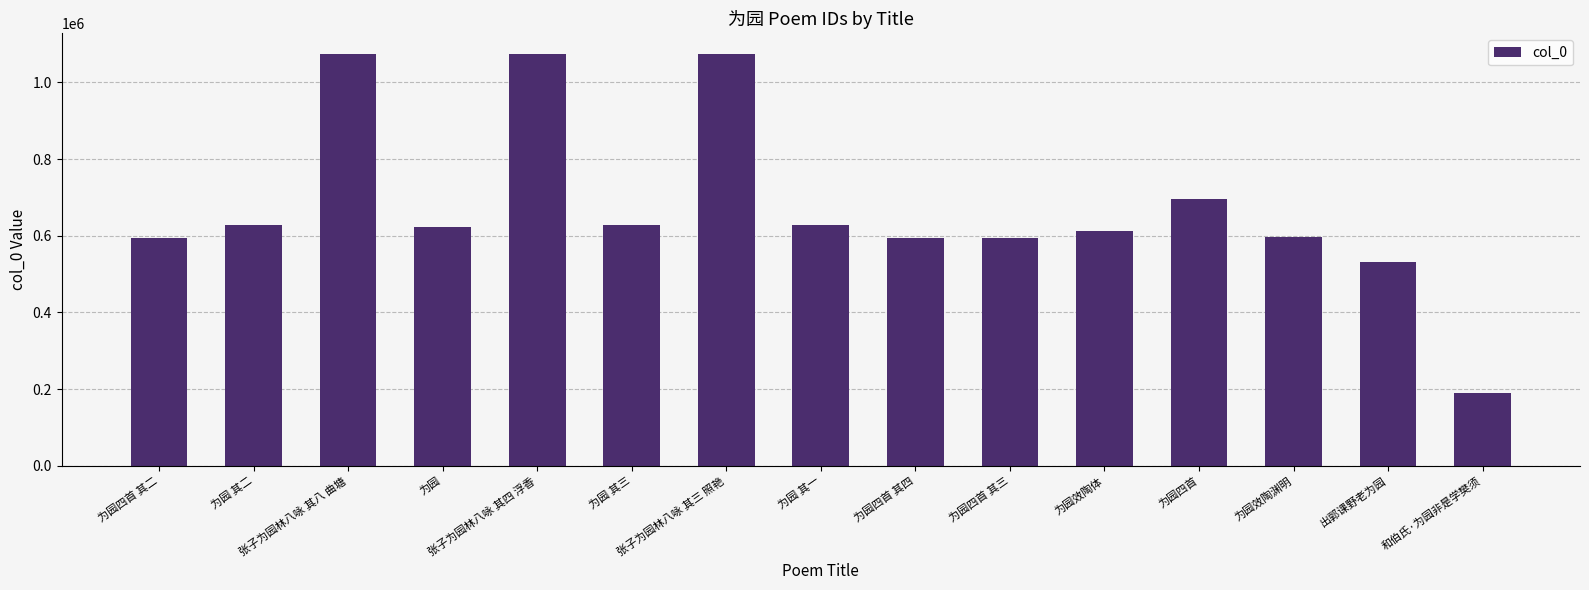

Are the bars grouped side by side (vs. stacked)?

No